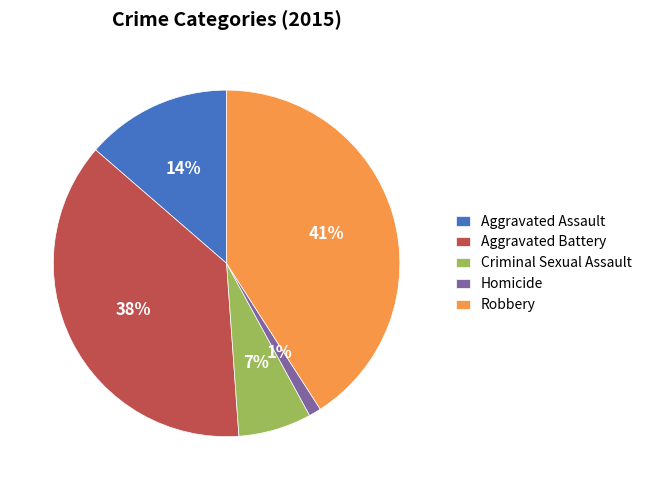

Between Aggravated Assault and Homicide, which is larger?

Aggravated Assault